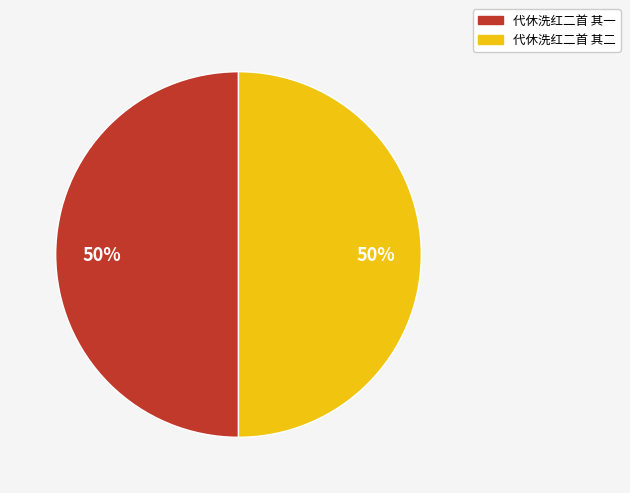

True or false: 代休洗红二首 其一 accounts for 57% of the total.

False